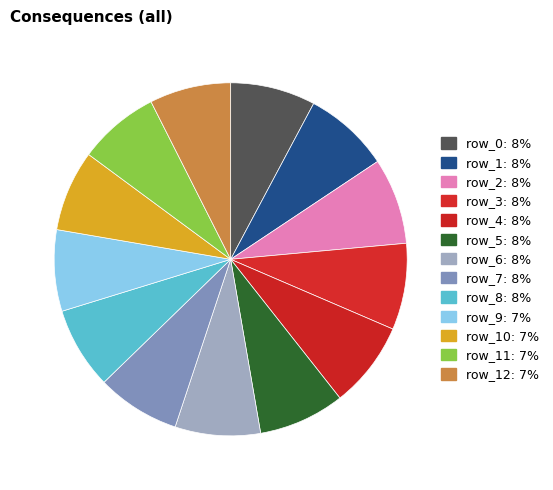

Count the number of slices in the pie.

13